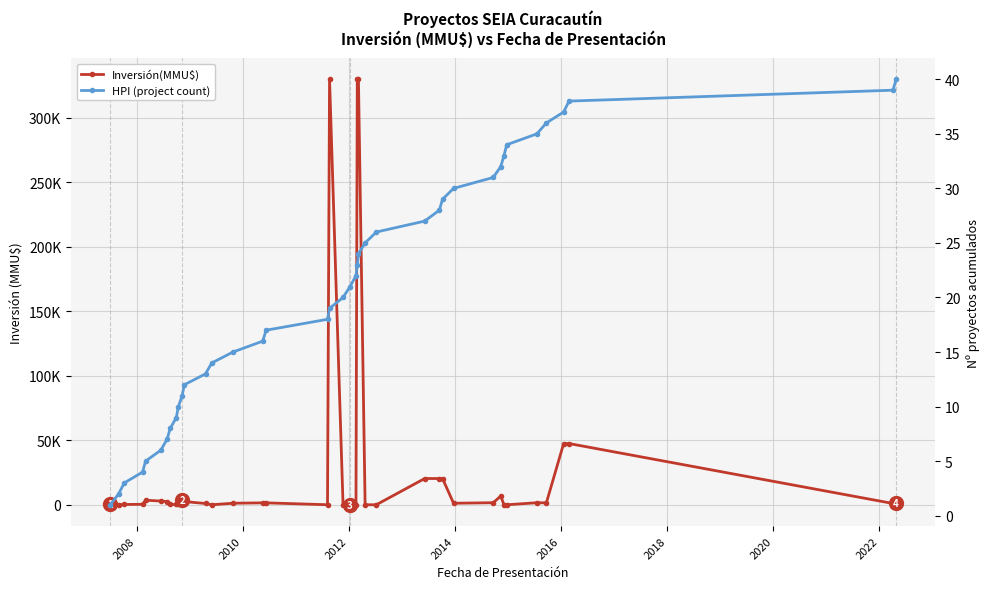

At how many categories does at least one series exceed 91099?

3